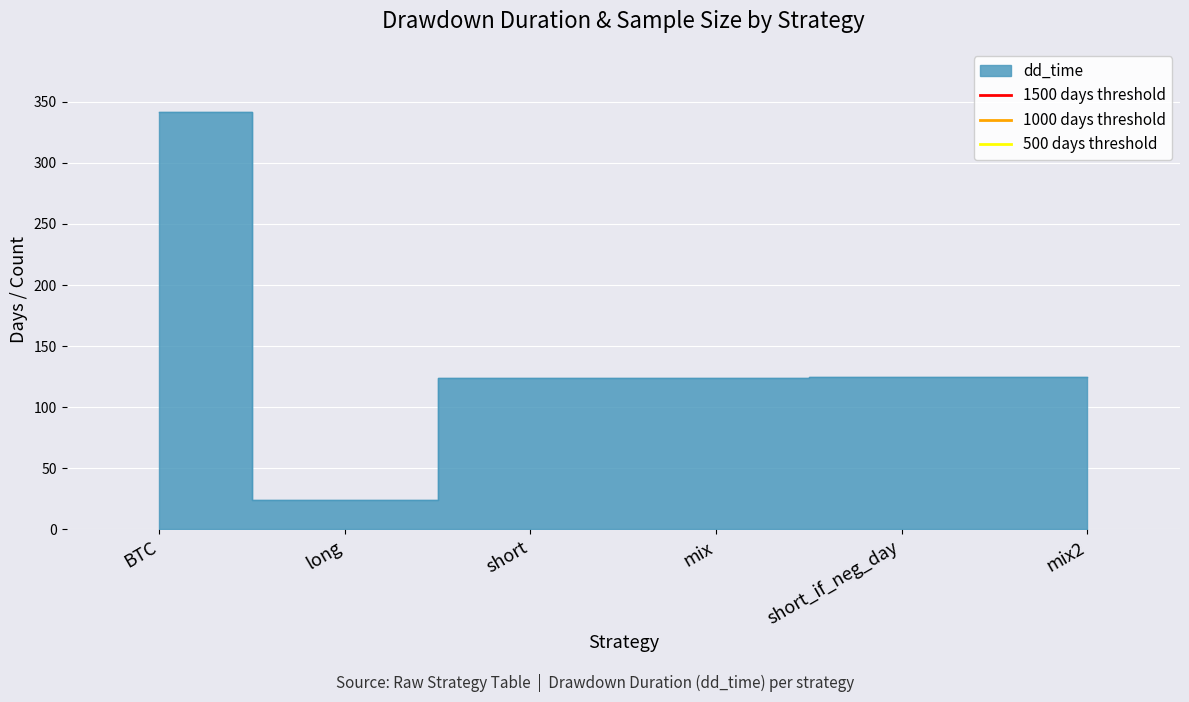

The 1500 days threshold series shows 759 at long. True or false?

False